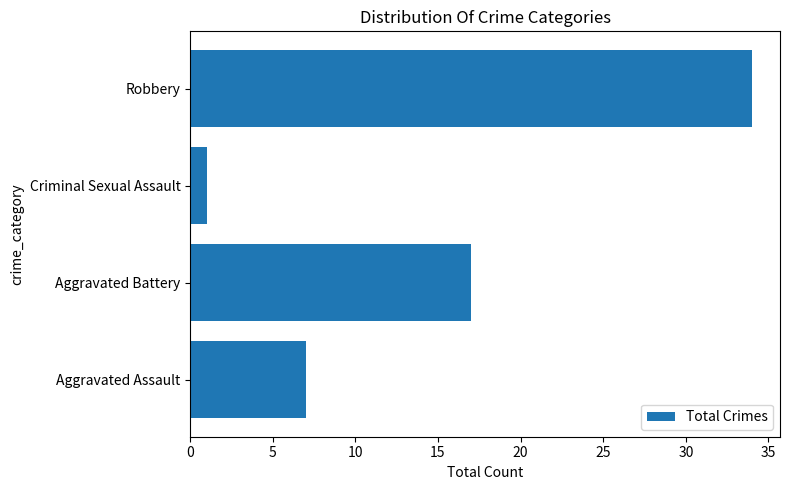

List the labels in order of value, largest first.

Robbery, Aggravated Battery, Aggravated Assault, Criminal Sexual Assault